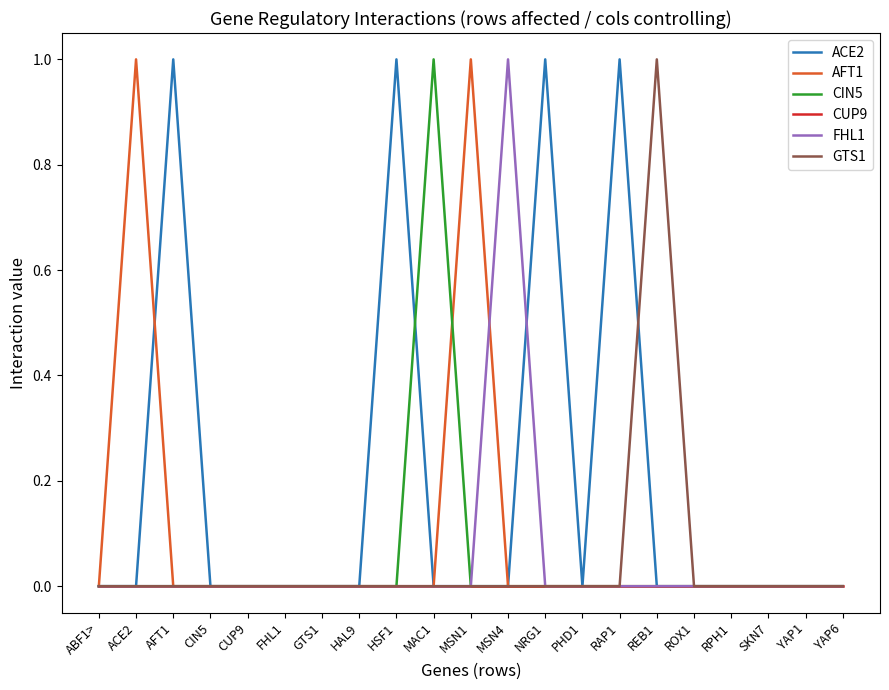

True or false: GTS1 has a value of 0 at RPH1.

True